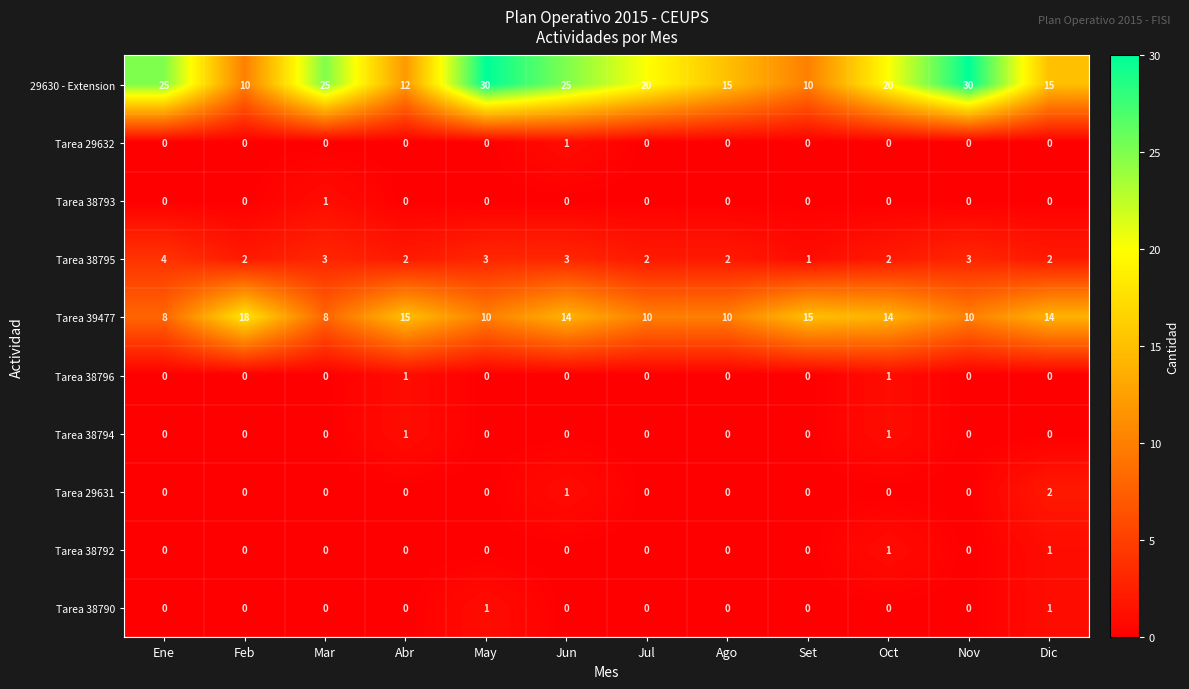

Is it true that Tarea 38794 equals 1 at Set?

False